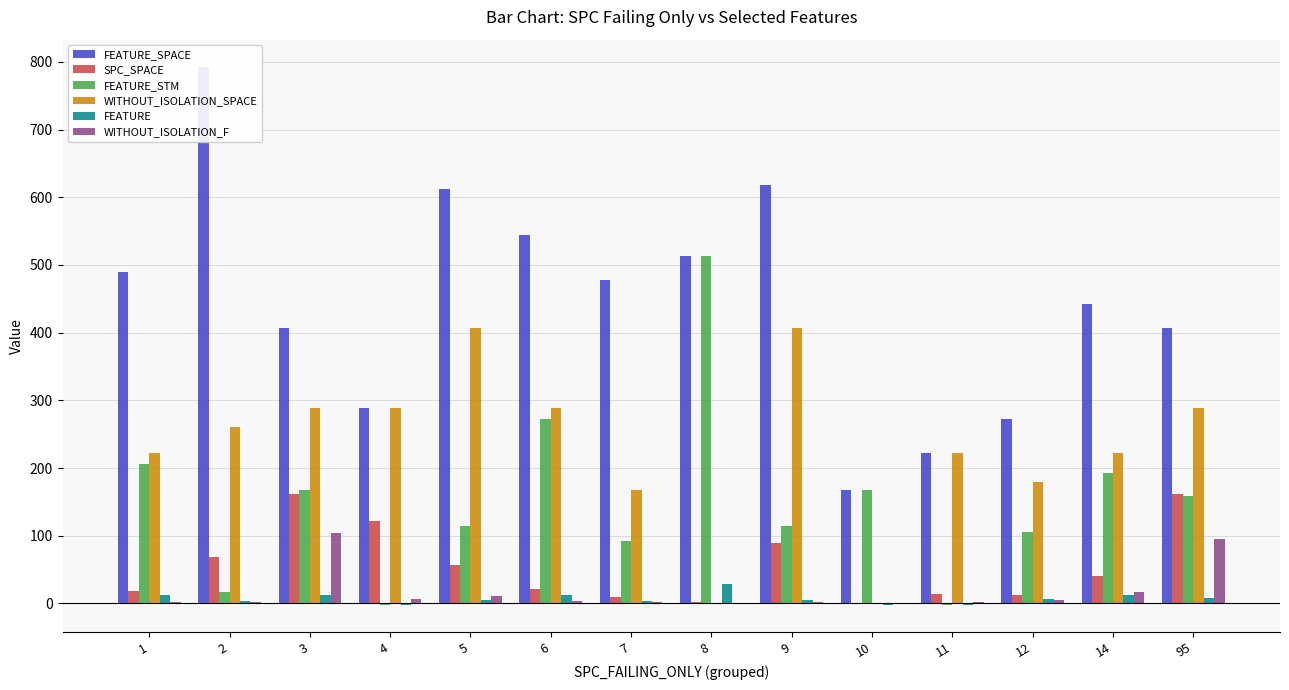

What is the value of the FEATURE bar at the 6th from the left?

13